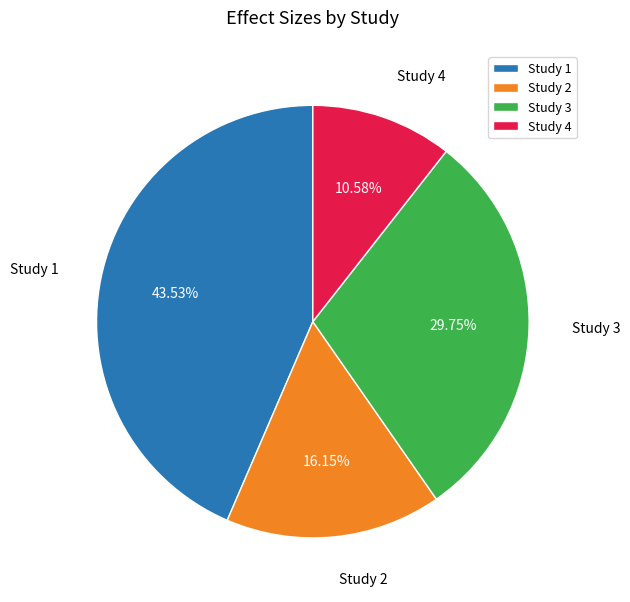

Do Study 3 and Study 1 together represent more than half of the pie?

Yes